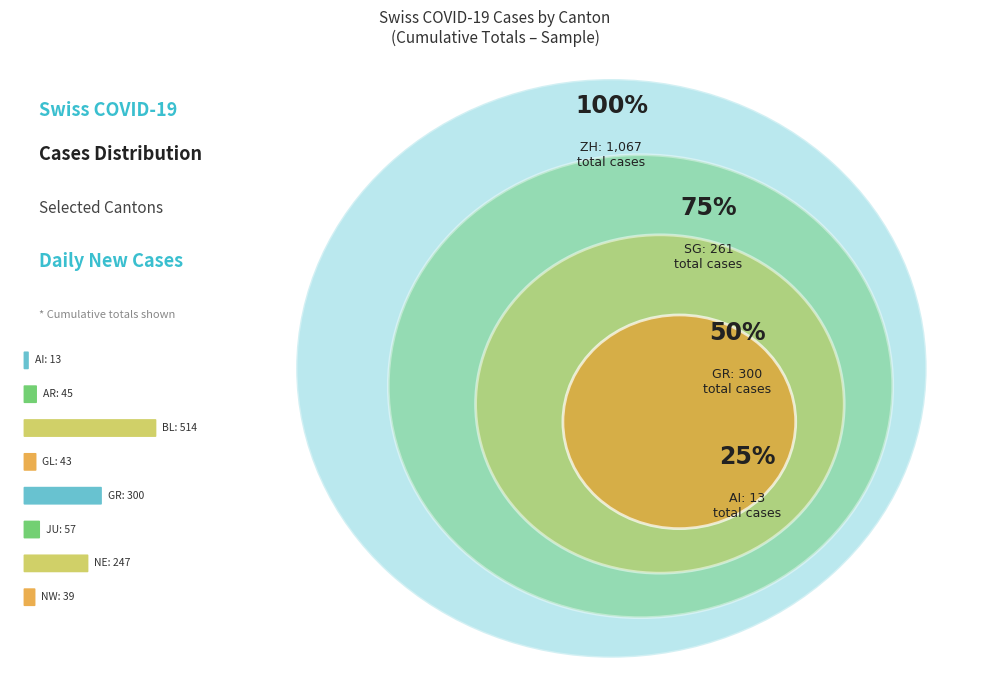

Does AI account for over 50% of the chart?

No